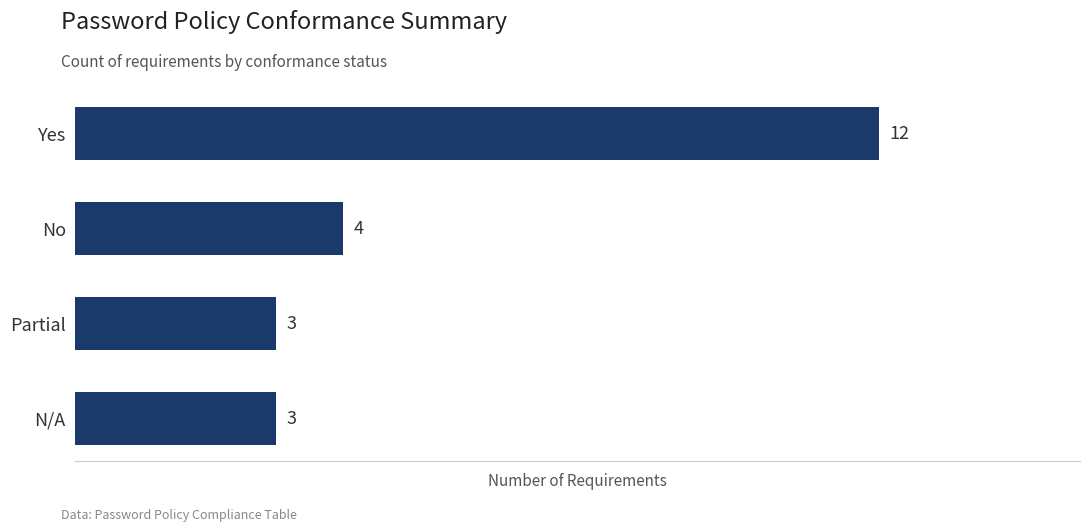

How many data points are less than 4?

2